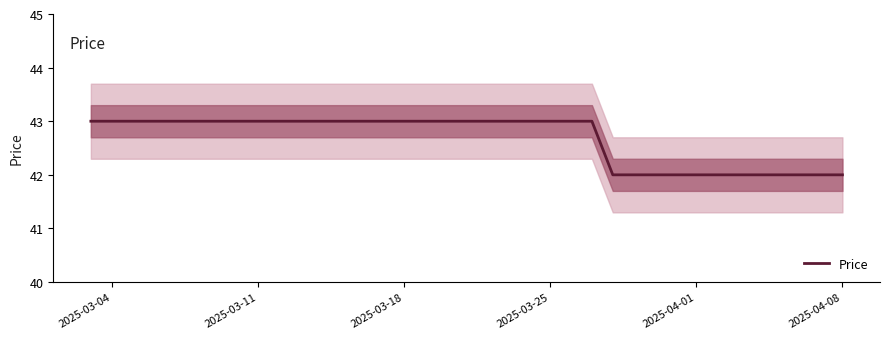

How many series are shown in this chart?

1